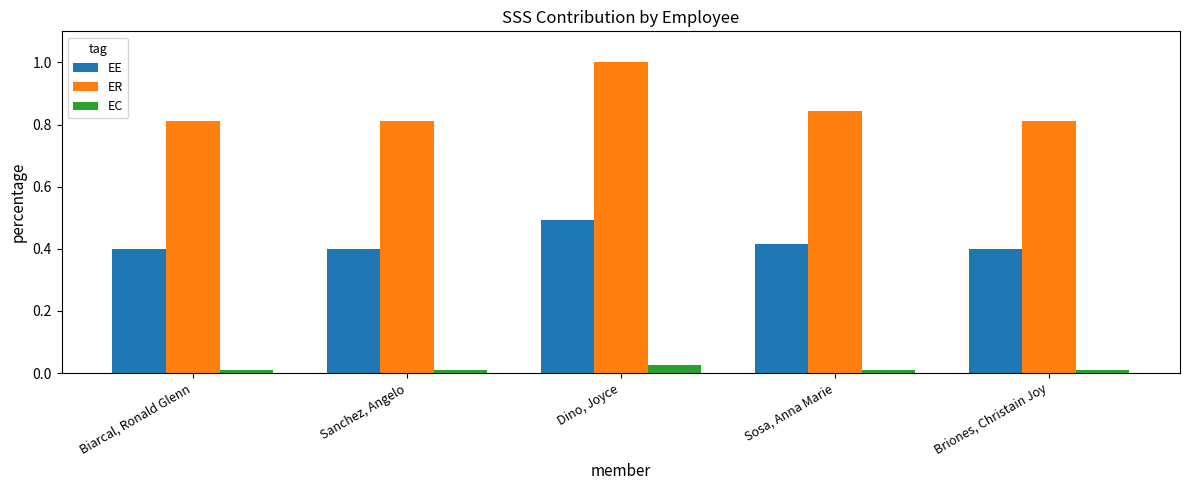

List the series in order of their overall mean, highest first.

ER, EE, EC